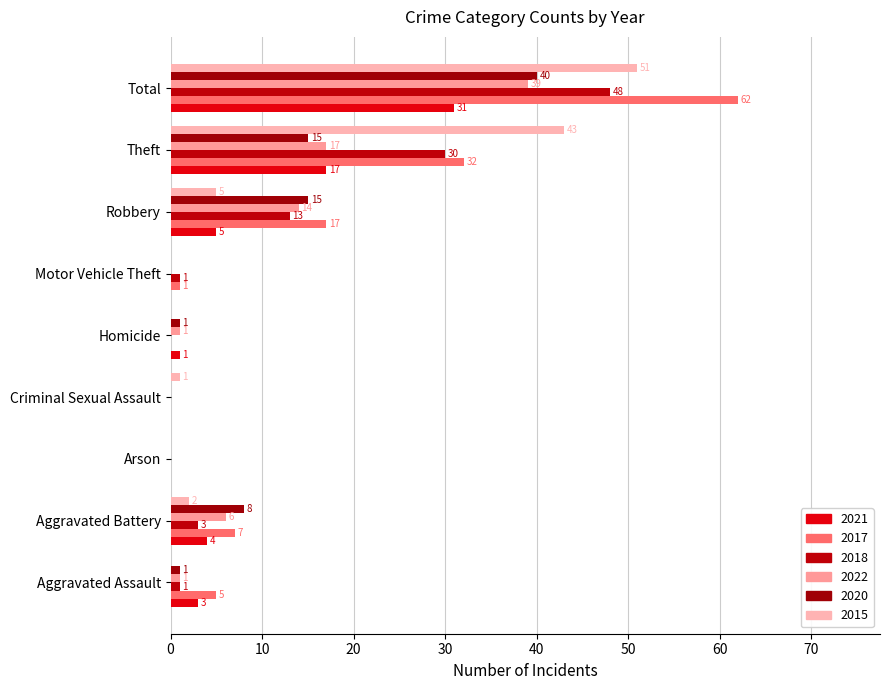

At which label does 2017 first exceed 5?

Aggravated Battery